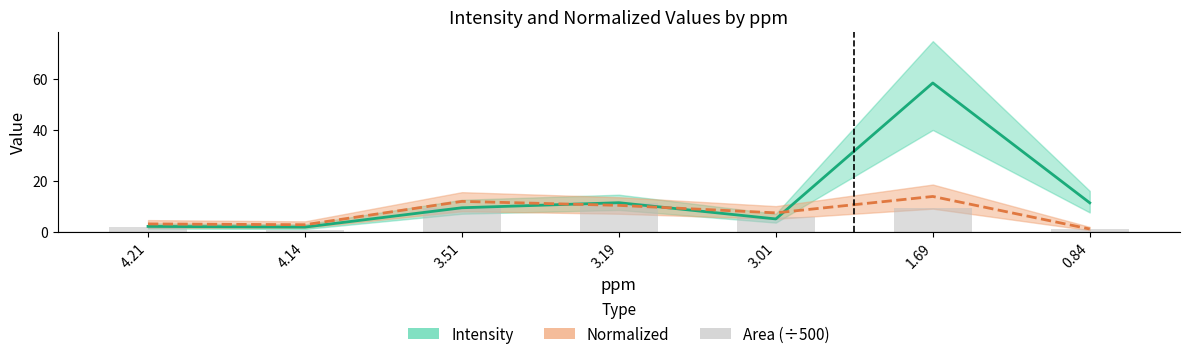

Between 3.19 and 4.14, which is larger?

3.19